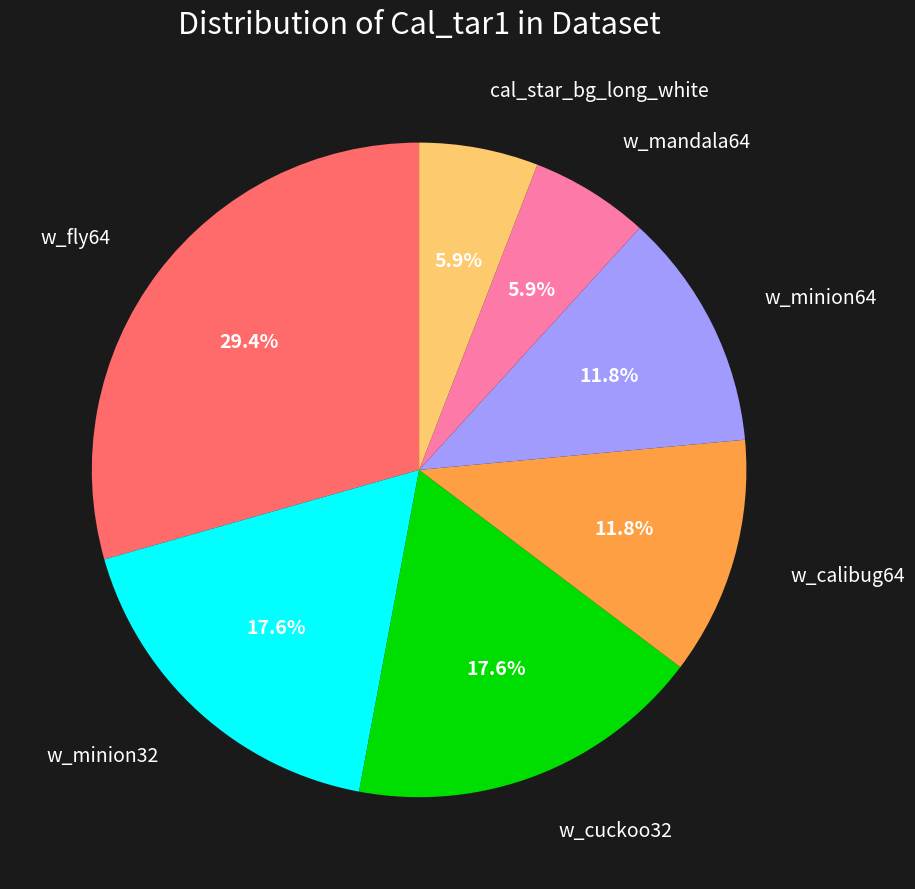

Is there any slice that represents more than half of the pie?

No